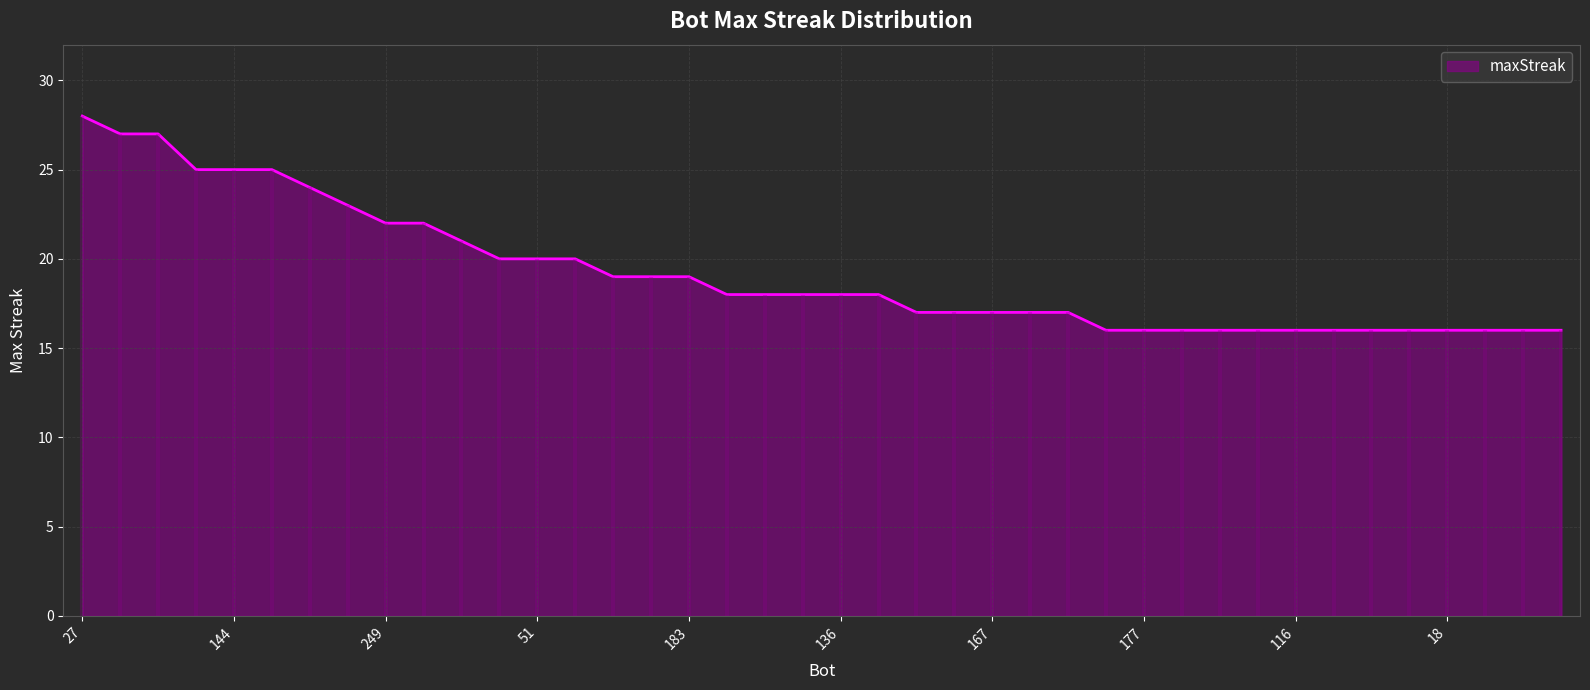

List the labels in order of value, smallest first.

274, 177, 174, 150, 132, 116, 104, 79, 75, 18, 15, 9, 0, 227, 168, 167, 56, 1, 270, 253, 162, 136, 76, 269, 242, 183, 178, 51, 6, 105, 249, 190, 155, 279, 265, 144, 87, 201, 14, 27